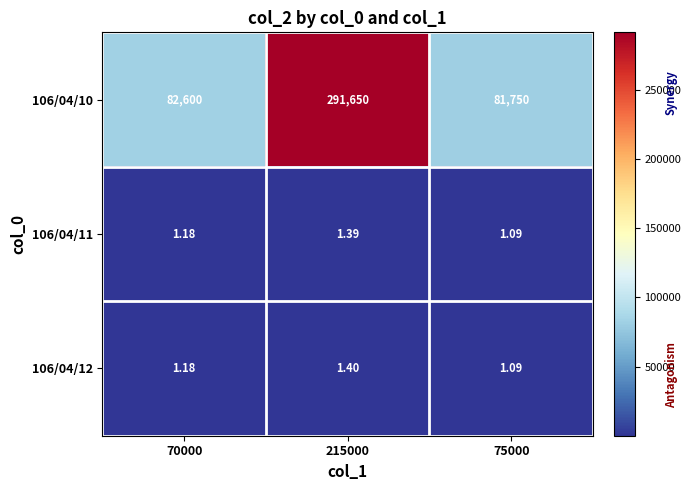

Is the value of 106/04/10 at 70000 greater than the value of 106/04/12 at 70000?

Yes